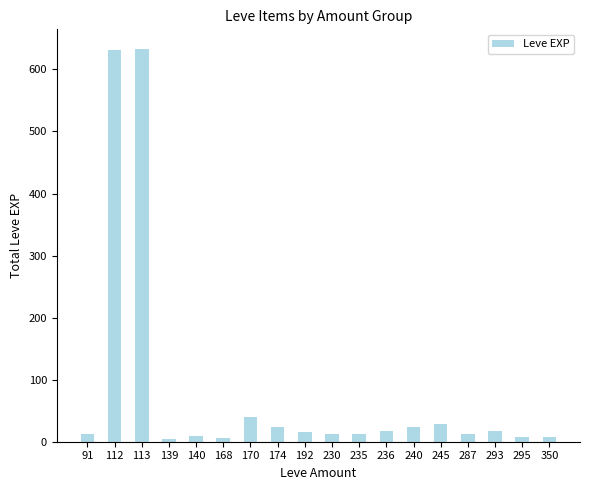

What is the greatest value displayed?

633